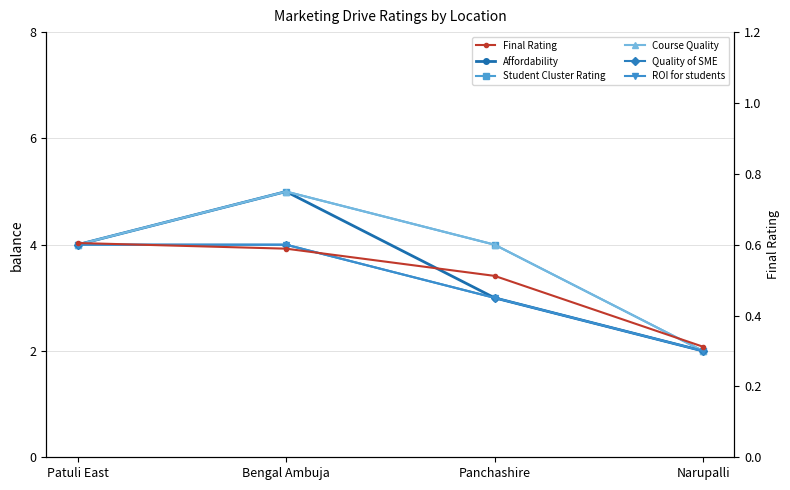

At how many categories does at least one series exceed 0?

4